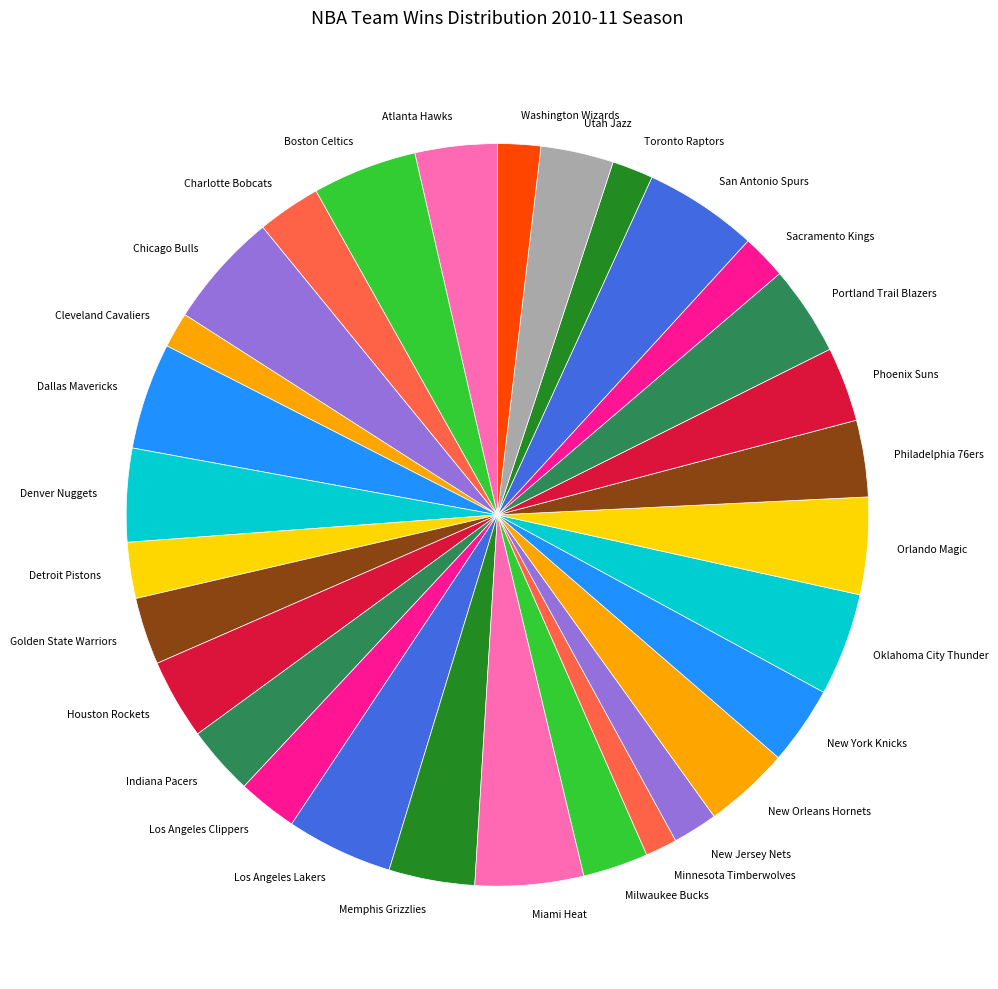

Approximately how many times larger is the value at Toronto Raptors compared to Charlotte Bobcats?

0.6